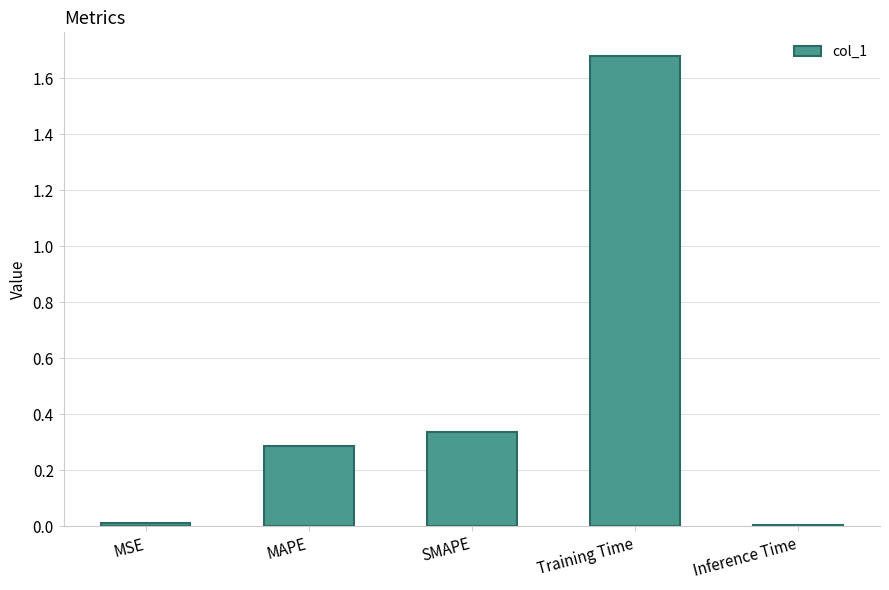

What position from the right is MAPE?

4